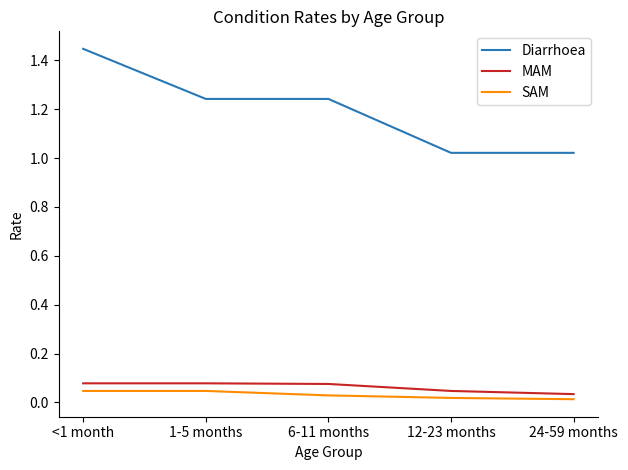

Which series has the largest range (max minus min)?

Diarrhoea